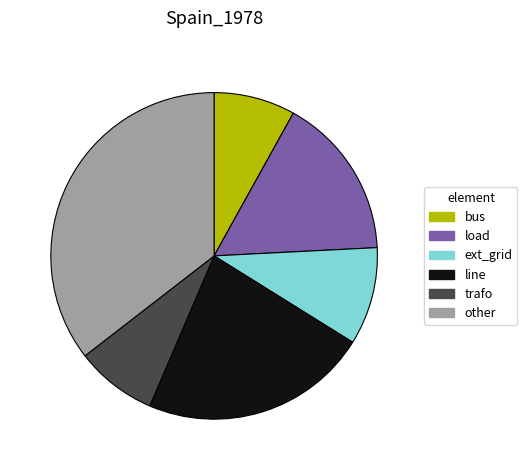

How many slices are in this pie chart?

6